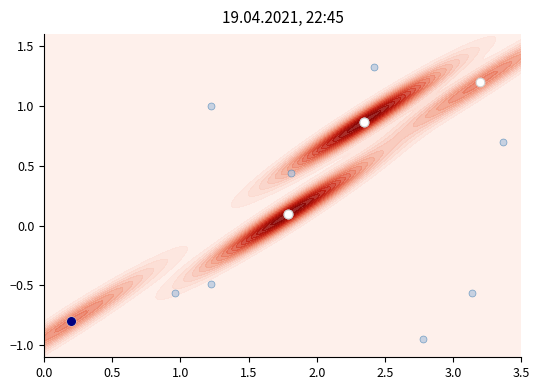

What is the maximum value shown in the chart?

1.2